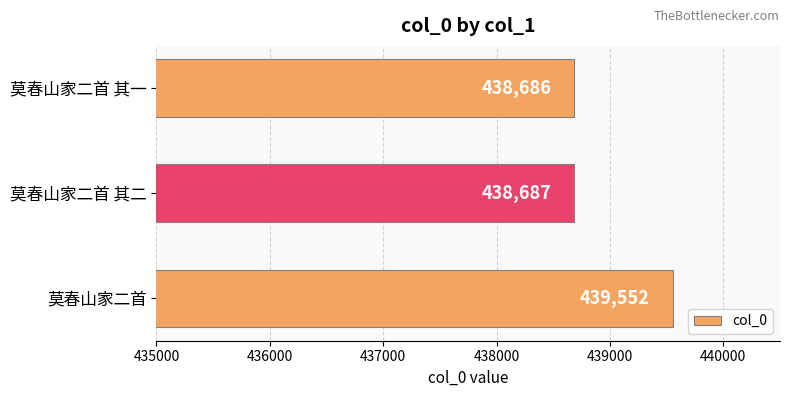

Count the number of categories in the chart.

3